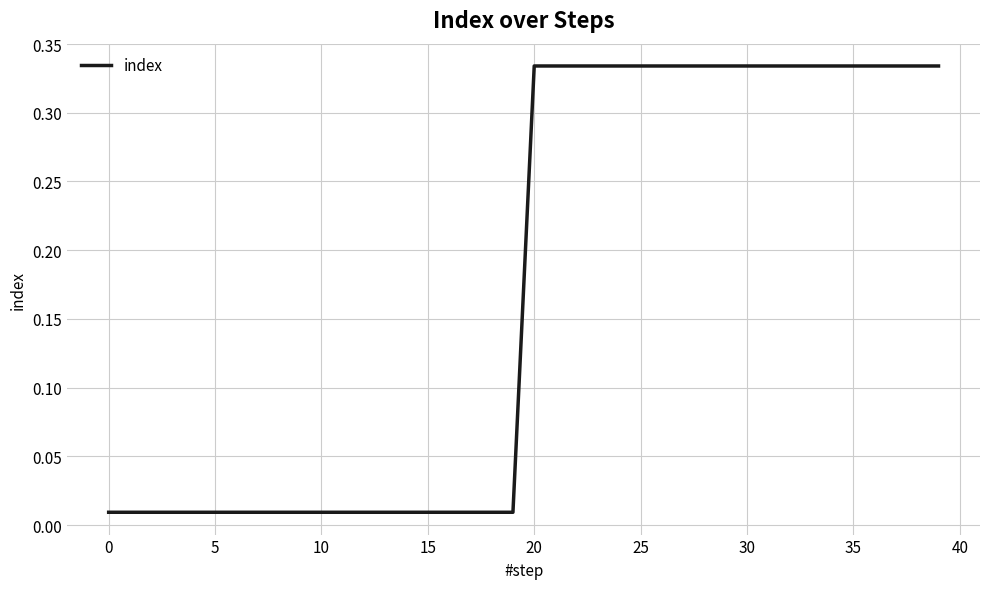

Does the chart display data point markers on the line(s)?

No